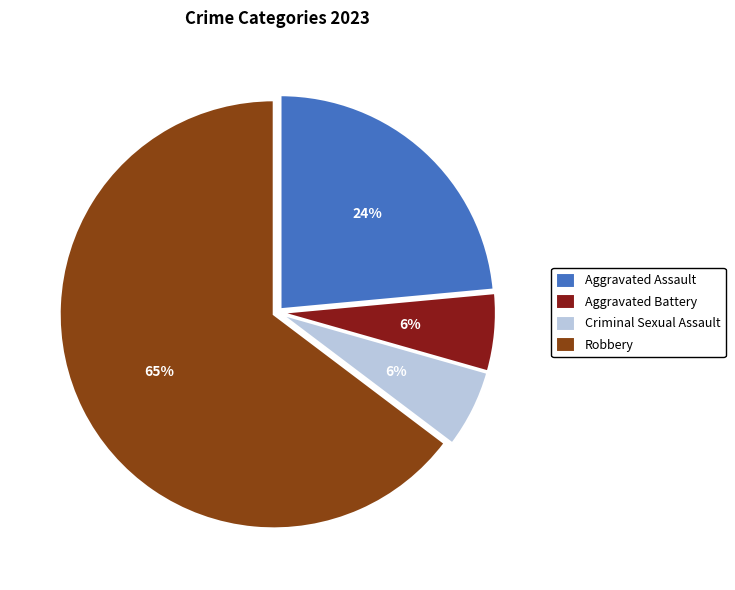

What percentage is the Aggravated Battery slice, to the nearest percent?

6%